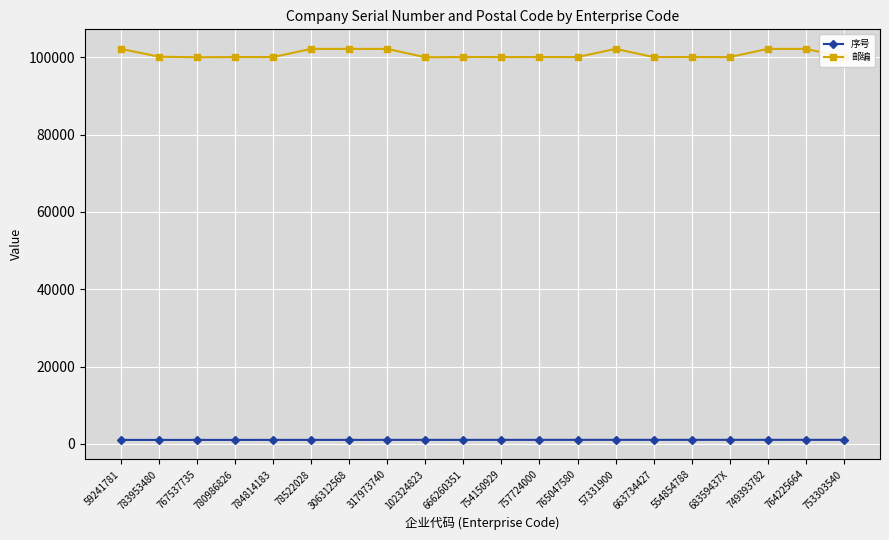

What is the maximum value for 邮编?

102200